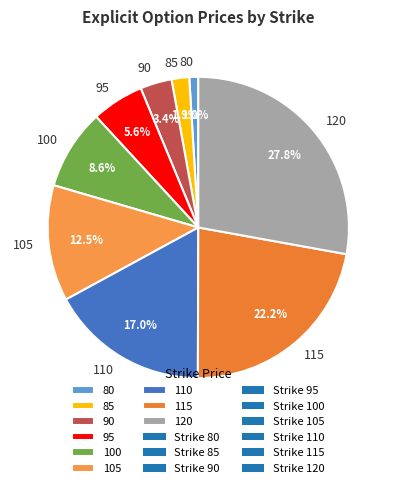

Is the sum of 120 and 110 greater than half?

No